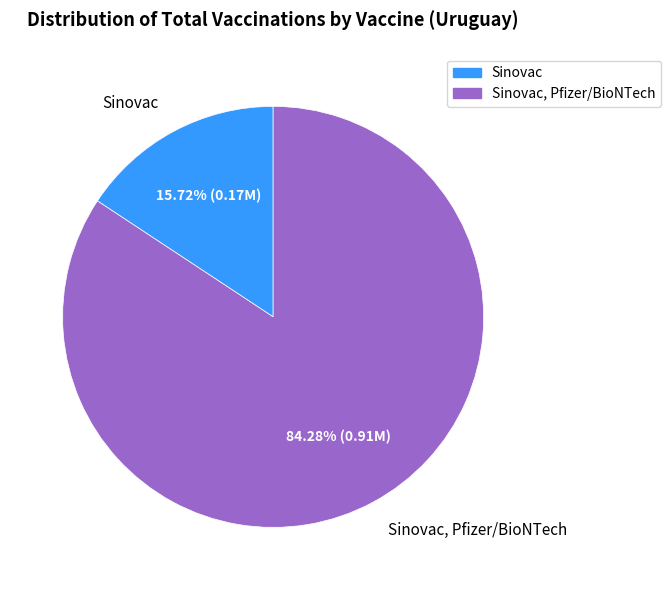

Is there any slice that represents more than half of the pie?

Yes